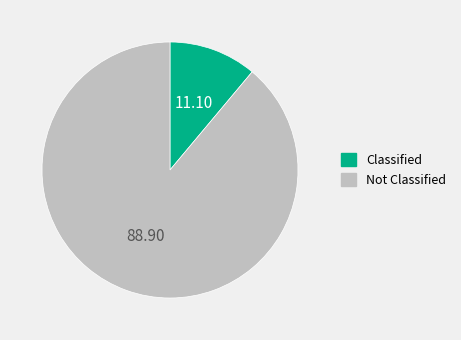

What is the ratio of the value at Not Classified to the value at Classified?

8.0